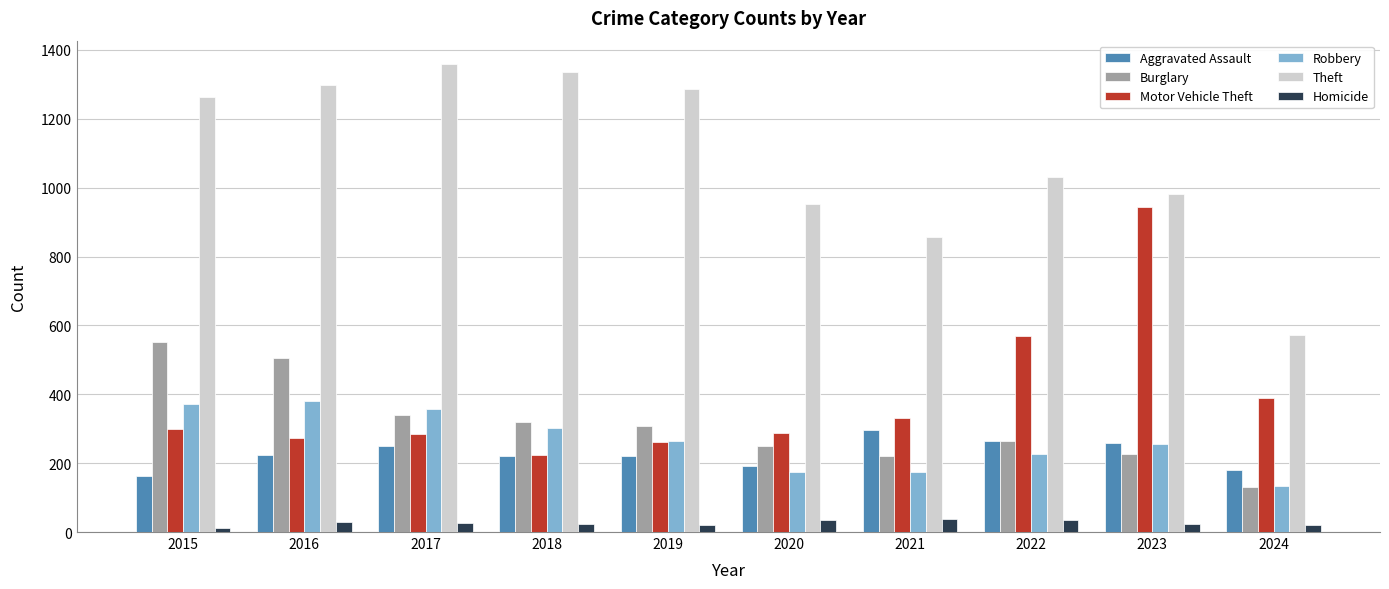

Is it true that Robbery equals 134 at 2024?

True